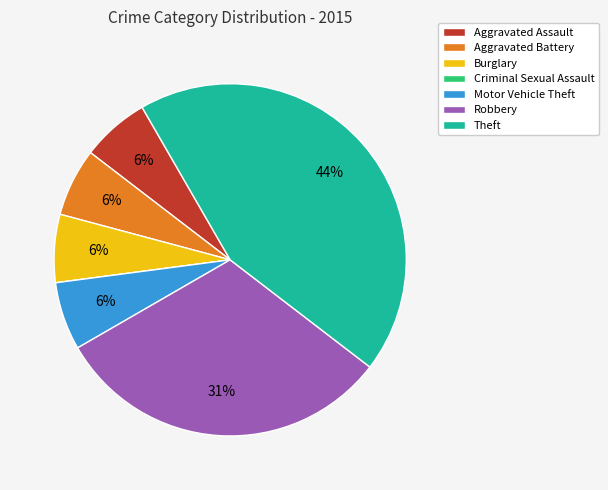

Combined, do Robbery and Motor Vehicle Theft account for over 50%?

No